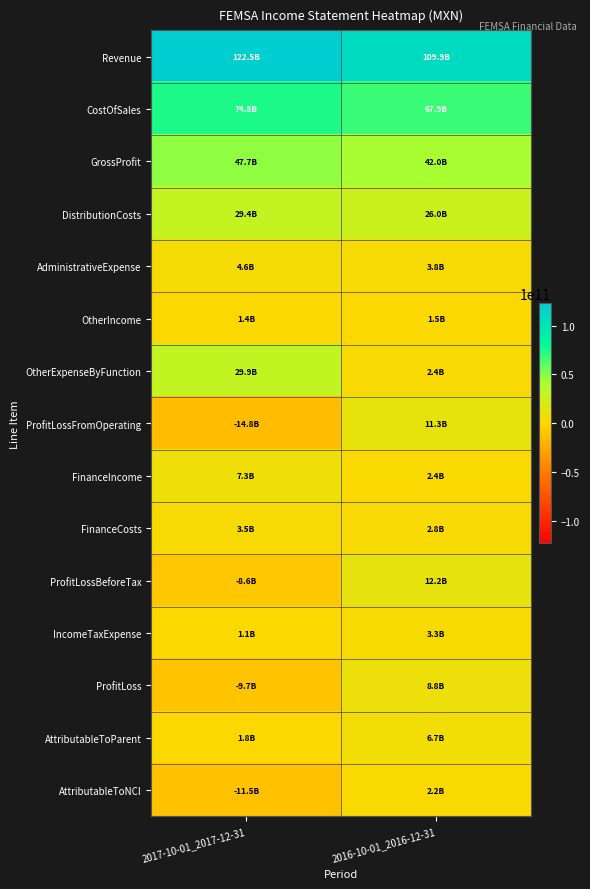

List the series in order of their peak value, lowest first.

OtherIncome, AttributableToNCI, IncomeTaxExpense, FinanceCosts, AdministrativeExpense, AttributableToParent, FinanceIncome, ProfitLoss, ProfitLossFromOperating, ProfitLossBeforeTax, DistributionCosts, OtherExpenseByFunction, GrossProfit, CostOfSales, Revenue